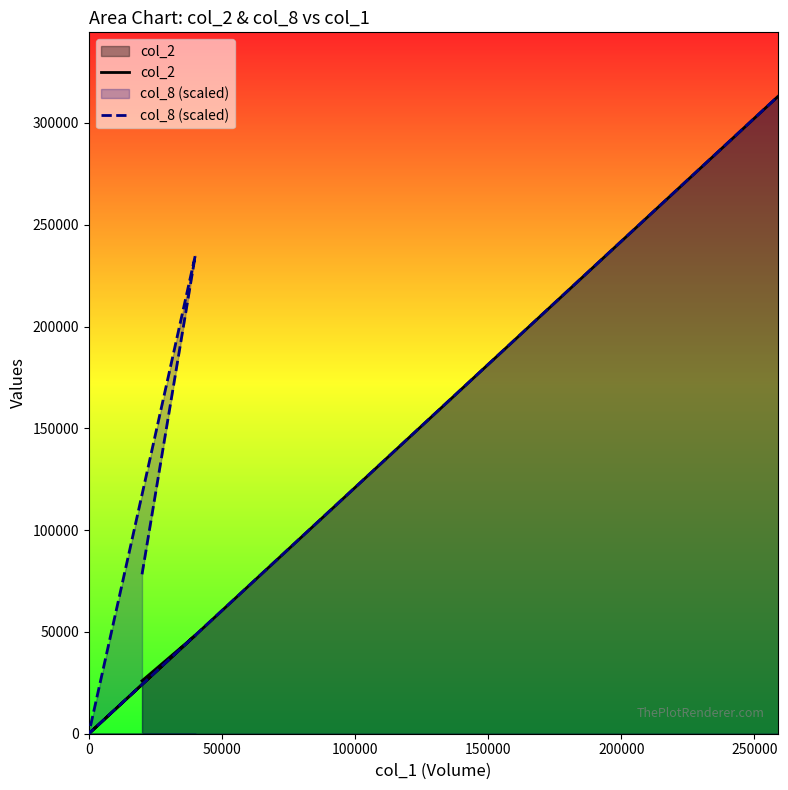

How many distinct data groups are displayed?

2